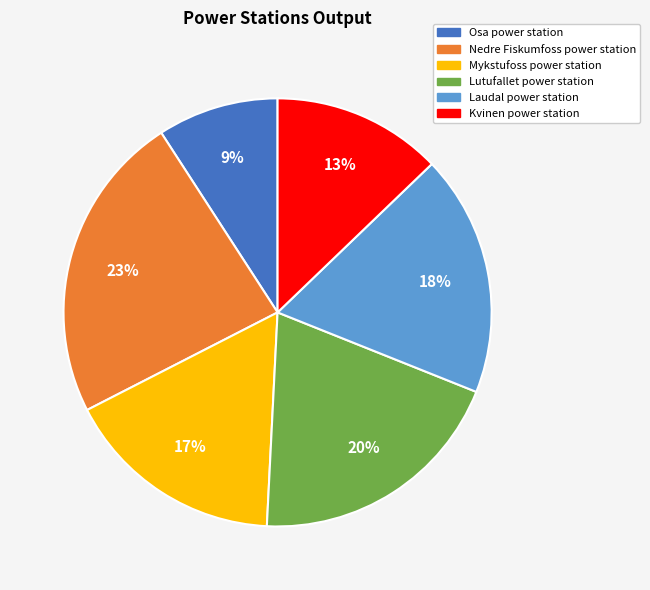

Is Nedre Fiskumfoss power station the majority of the pie?

No